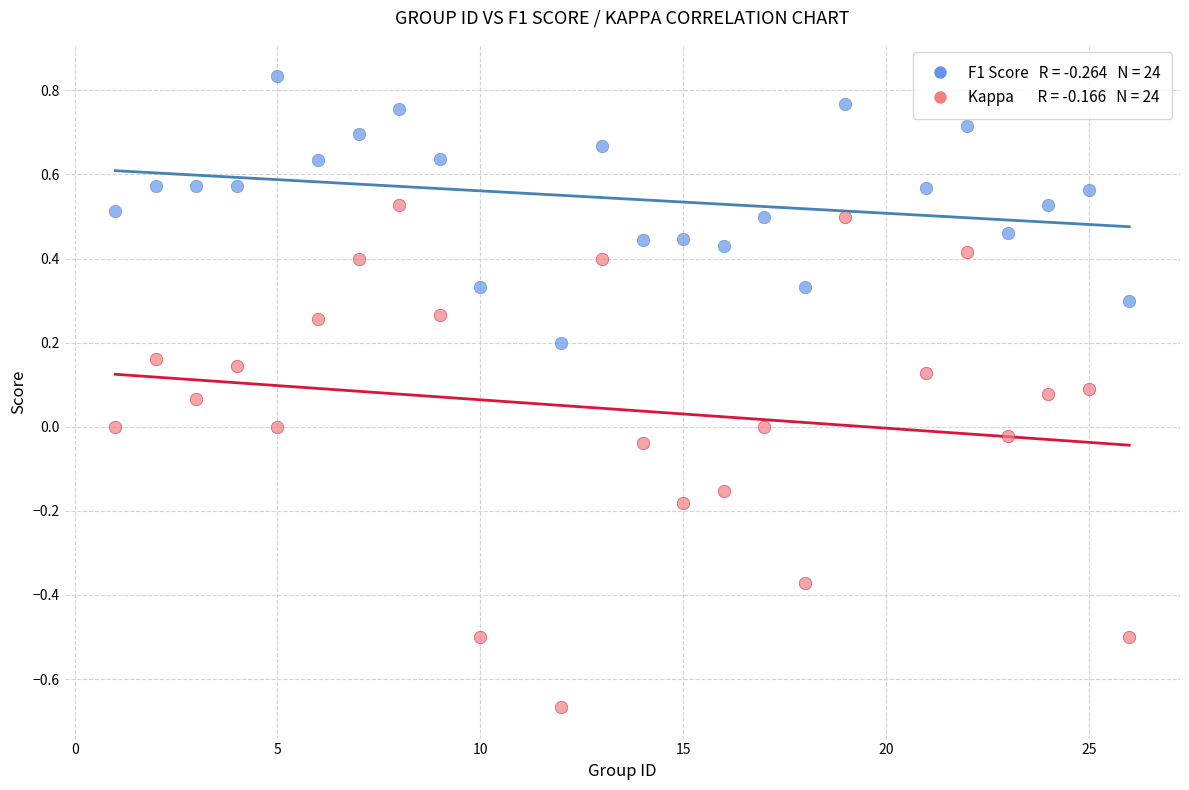

Across all data points, what is the range of Y values (max minus min)?

1.5